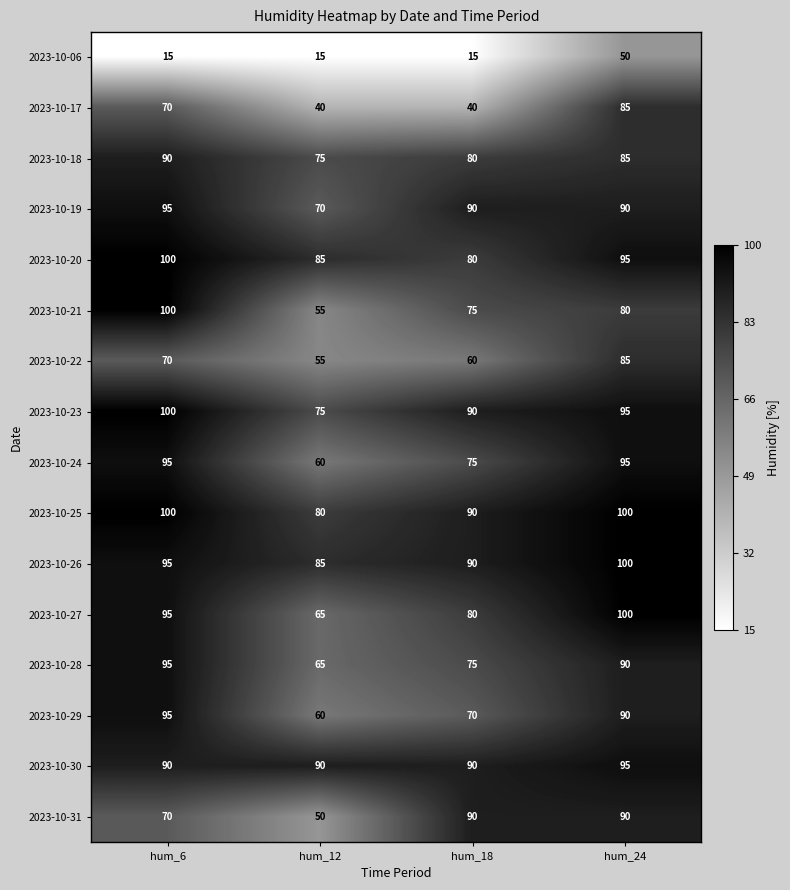

What is the maximum value for 2023-10-20?

100